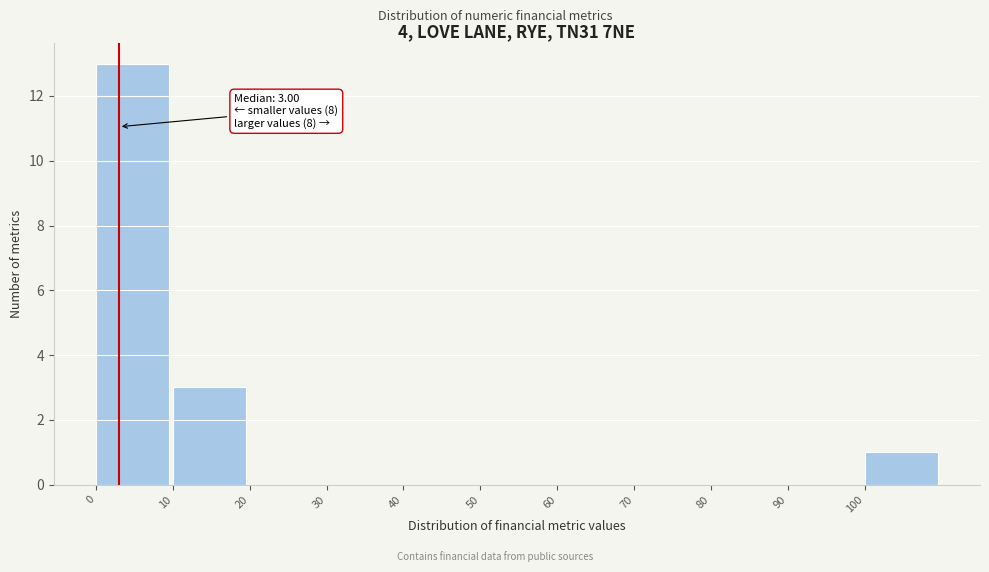

Which range on the x-axis has the tallest bar?

0 to 10